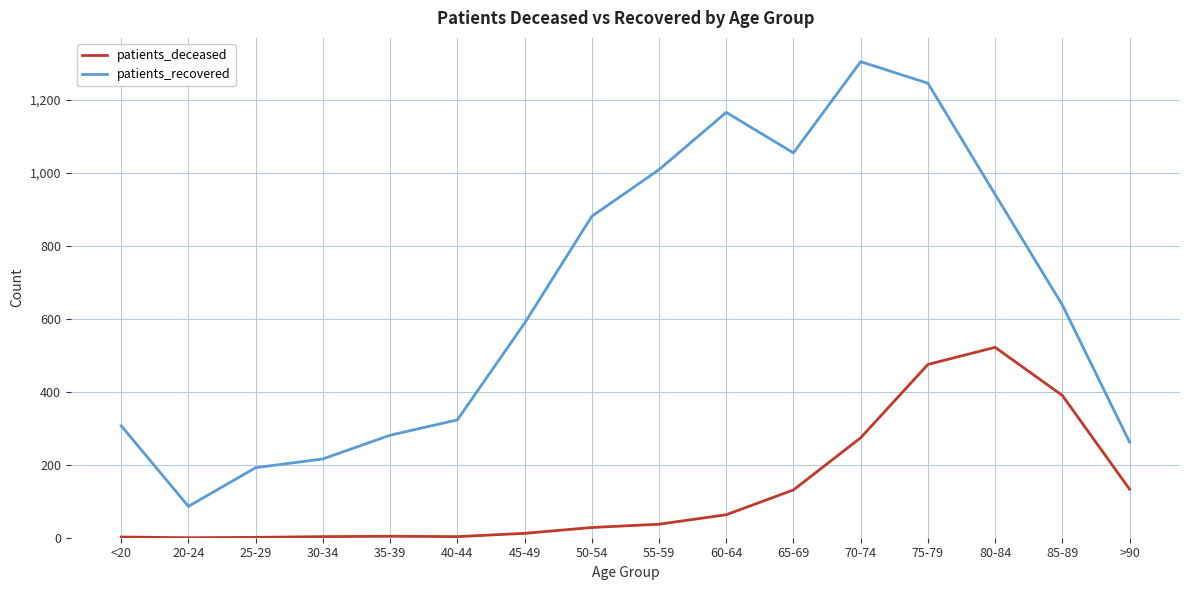

Which category has the highest value across all series?

70-74